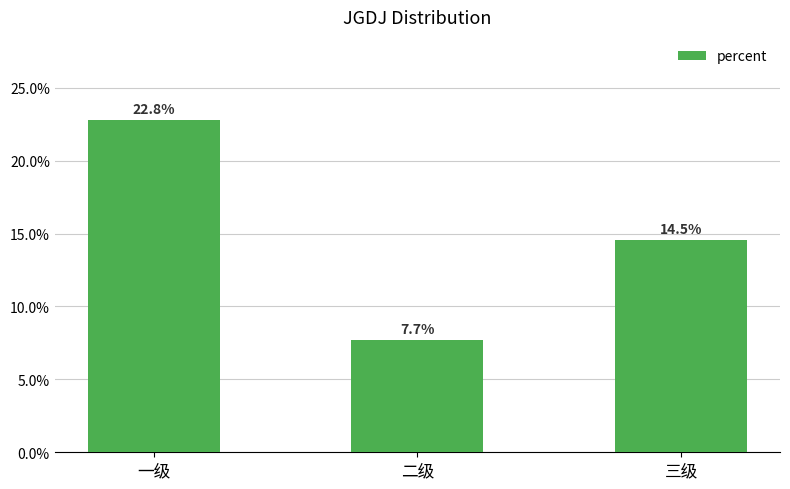

What is the sum of the values at 三级 and 一级?

0.4